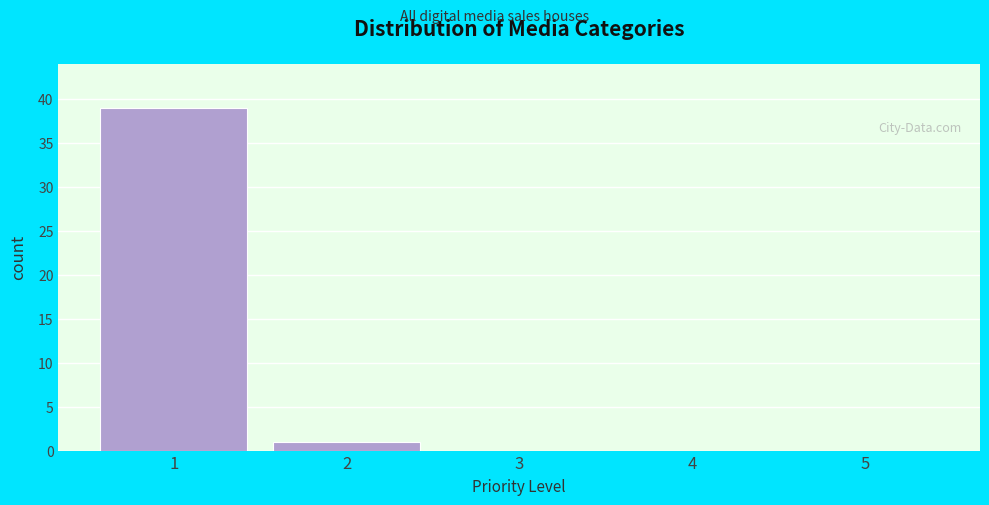

Reading left to right, extract all data points from this chart.

1=39	2=1	3=0	4=0	5=0